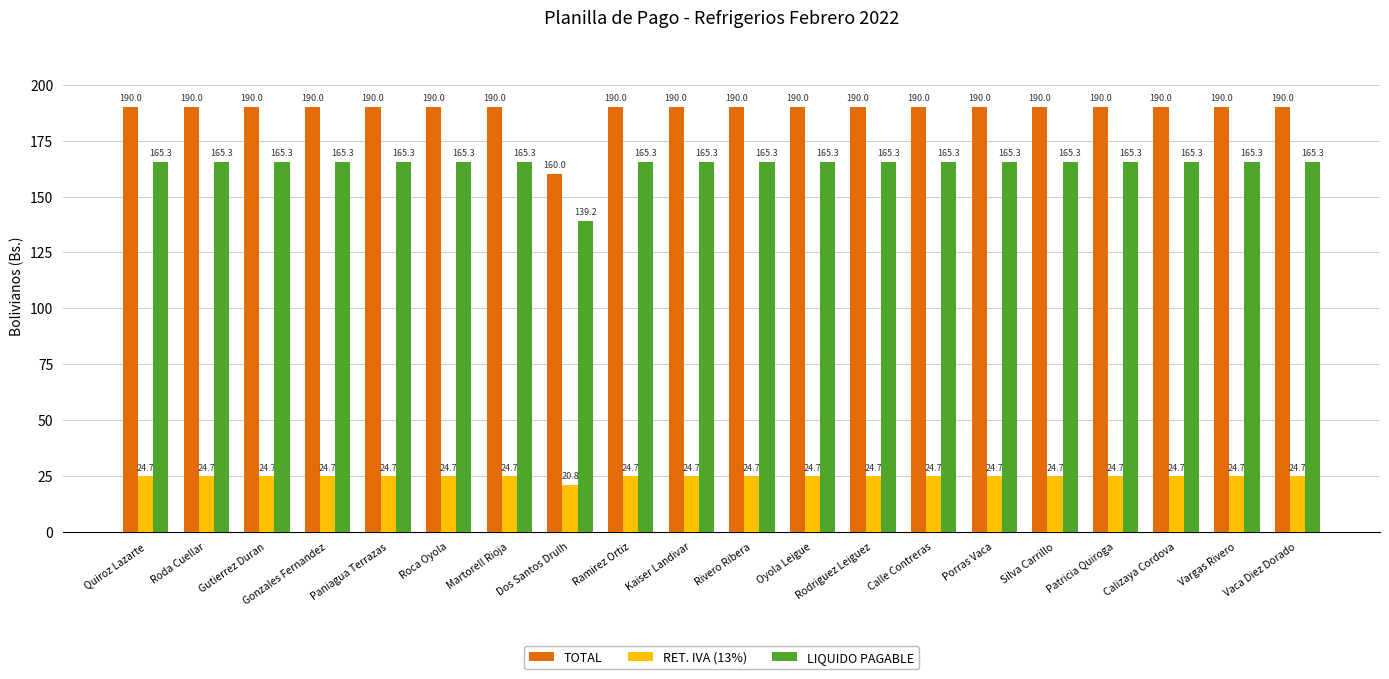

Where does the LIQUIDO PAGABLE series first go above 165?

Quiroz Lazarte